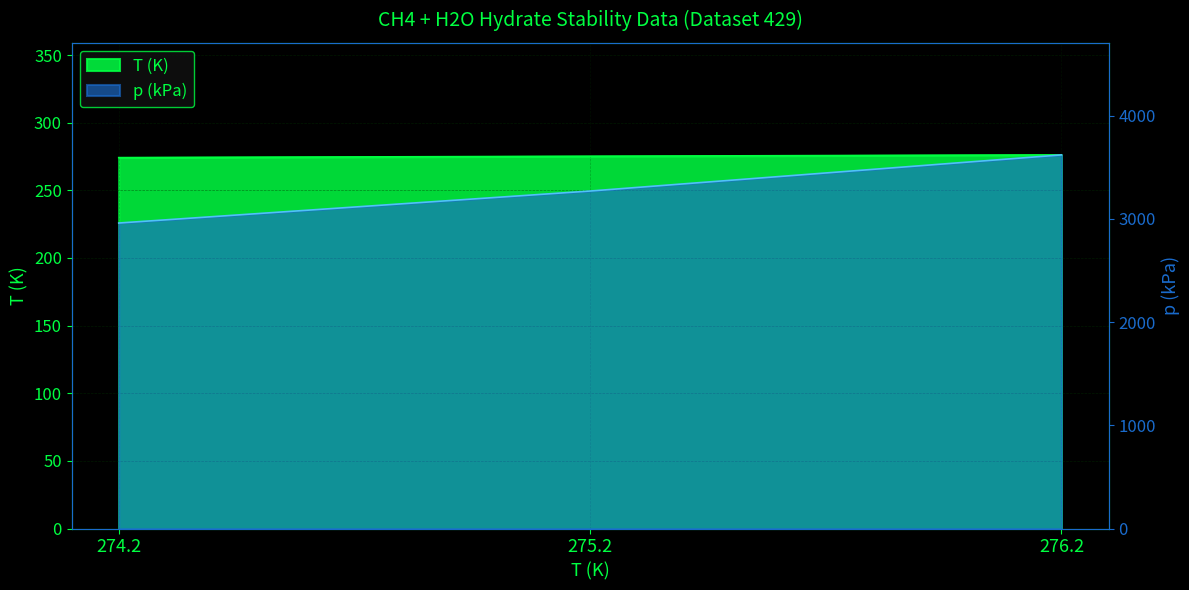

What is the difference between the highest and lowest values at 274.2?

2685.8